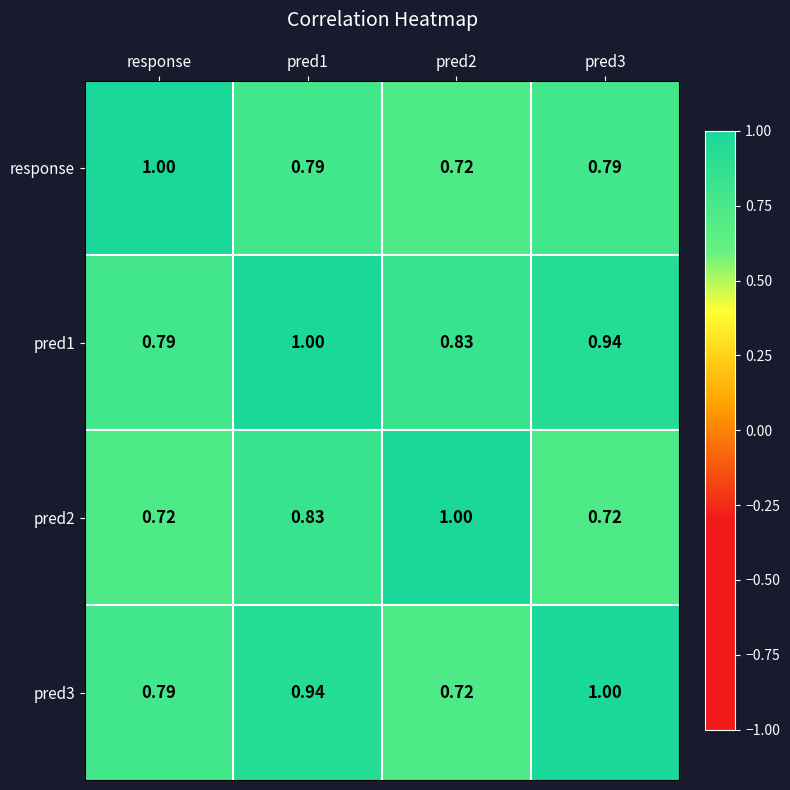

Is the value of pred2 at pred1 greater than the value of response at response?

No